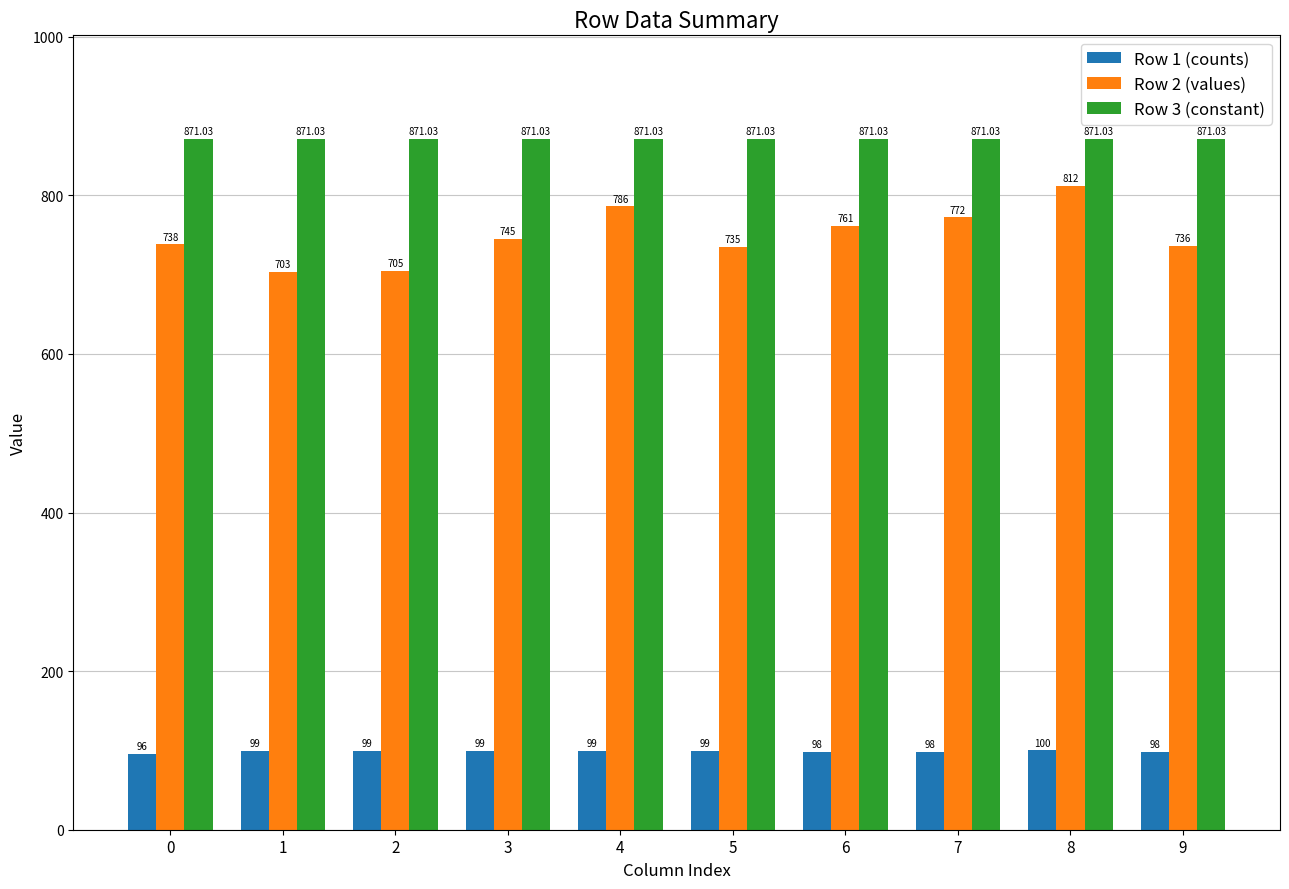

Reading left to right, transcribe all the data shown in this chart.

Row 1 (counts): 0=96.0	1=99.0	2=99.0	3=99.0	4=99.0	5=99.0	6=98.0	7=98.0	8=100.0	9=98.0
Row 2 (values): 0=738.0	1=703.0	2=705.0	3=745.0	4=786.0	5=735.0	6=761.0	7=772.0	8=812.0	9=736.0
Row 3 (constant): 0=871.0	1=871.0	2=871.0	3=871.0	4=871.0	5=871.0	6=871.0	7=871.0	8=871.0	9=871.0